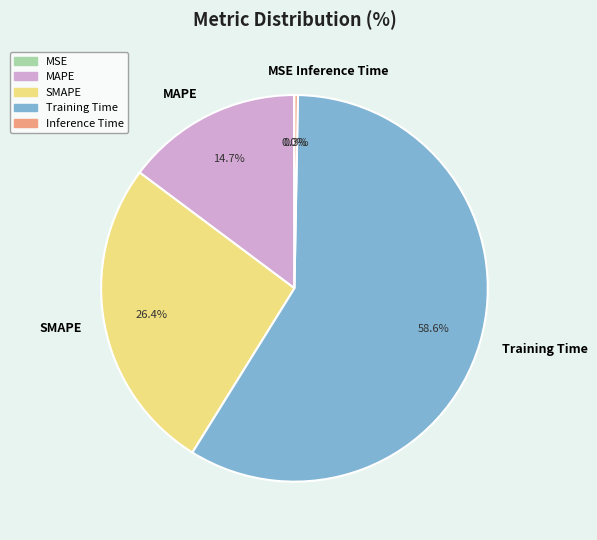

Between MAPE and Inference Time, which is larger?

MAPE